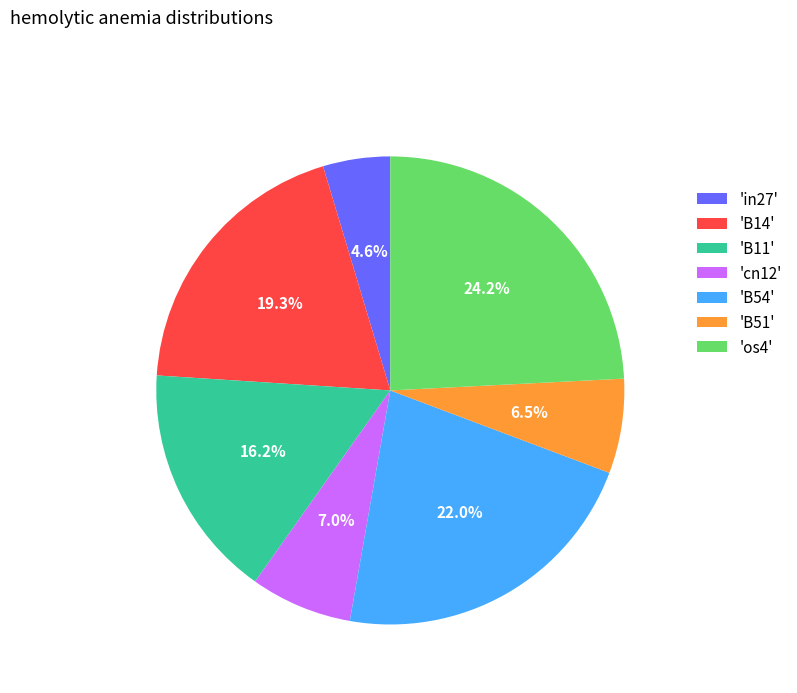

How many slices are in this pie chart?

7